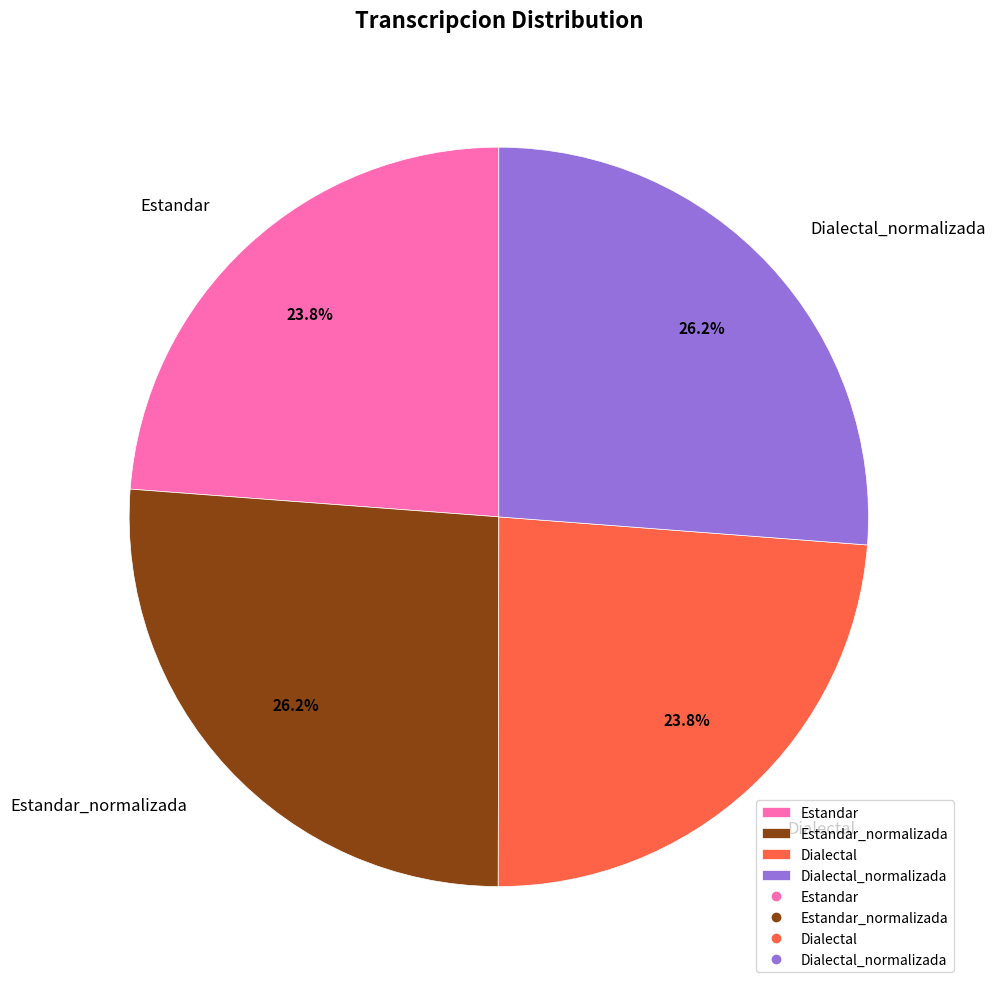

To the nearest percent, what is the combined percentage of Dialectal_normalizada and Estandar_normalizada?

52%